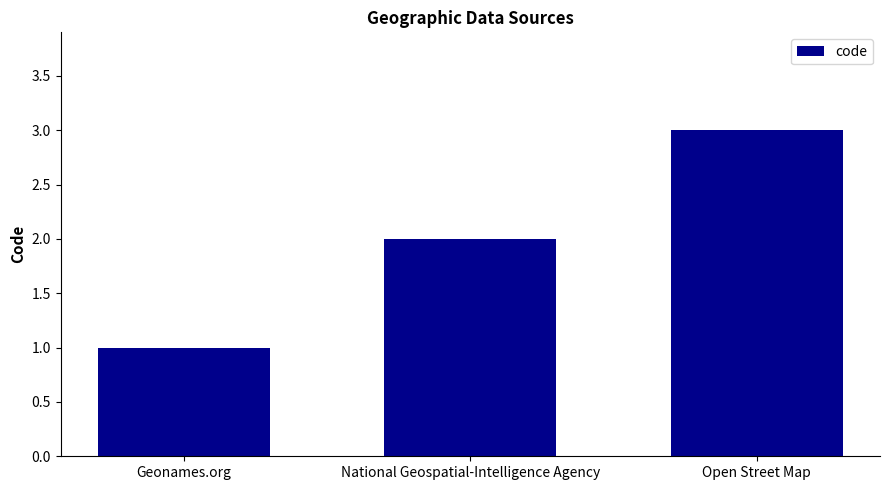

What is the change in value from National Geospatial-Intelligence Agency to Open Street Map?

+1